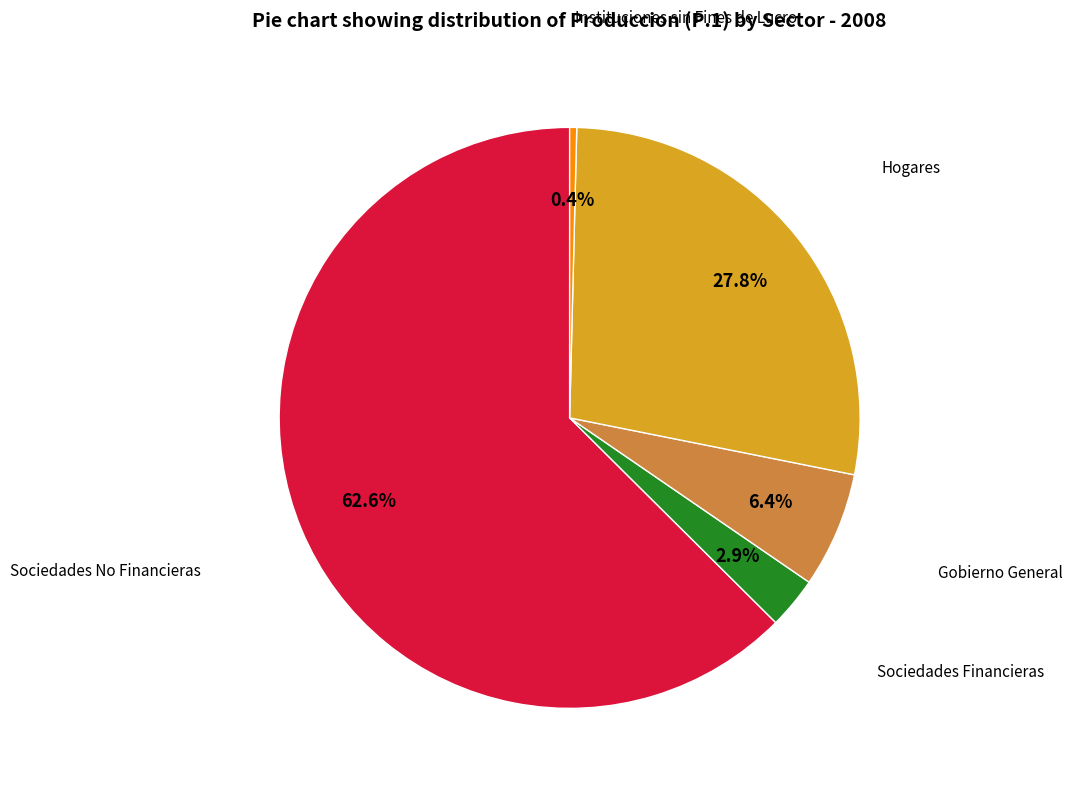

Is there a majority slice in this chart?

Yes